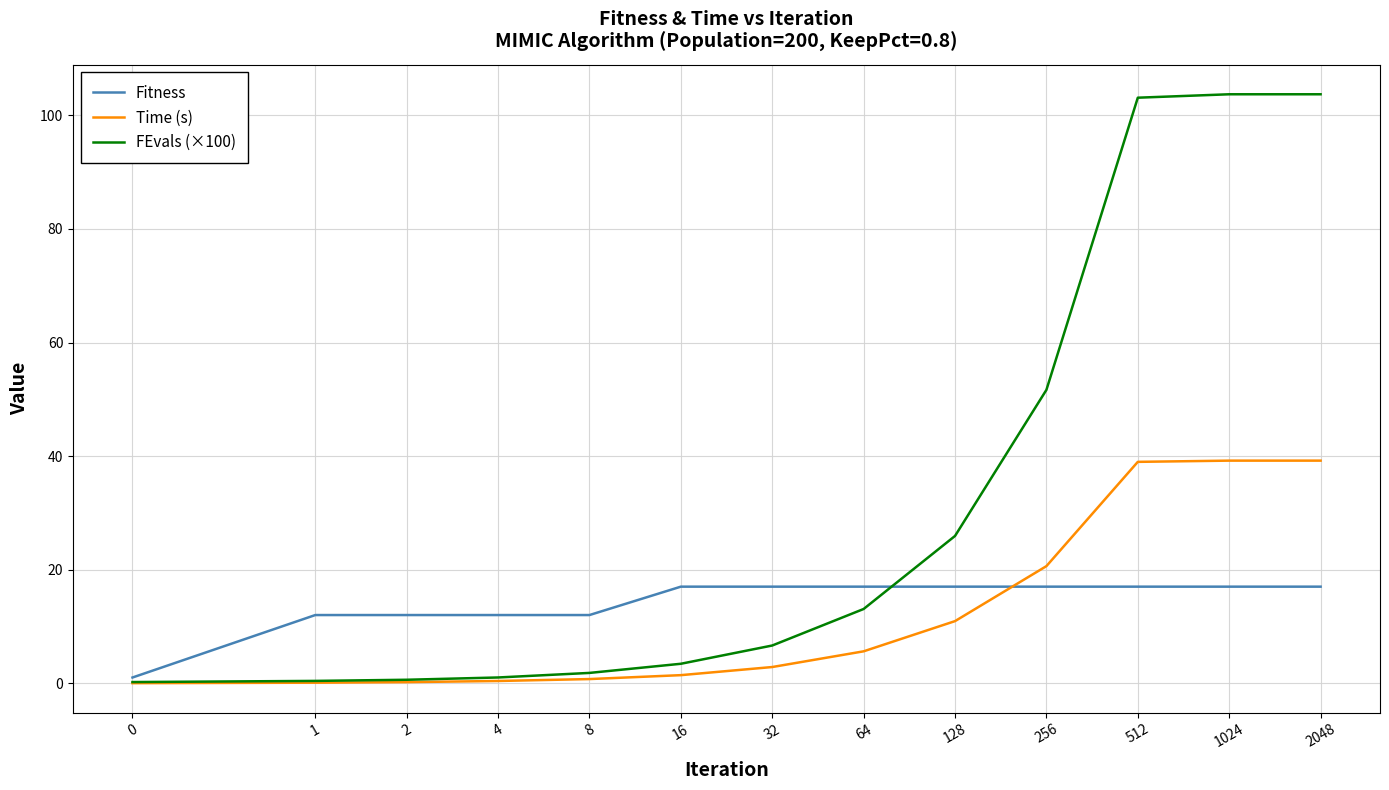

What are all the series names shown in the legend?

Fitness, Time (s), FEvals (×100)